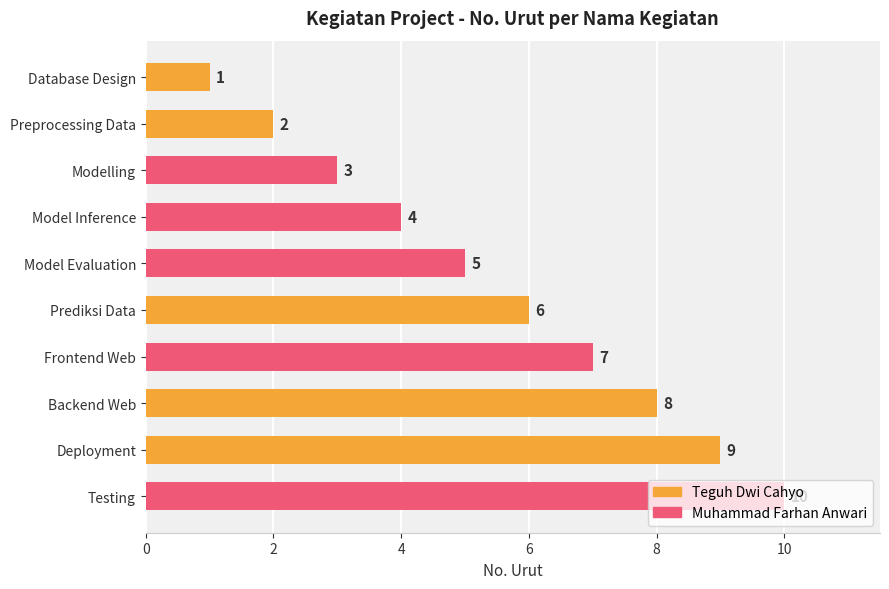

What is the difference between the second highest and minimum values?

8